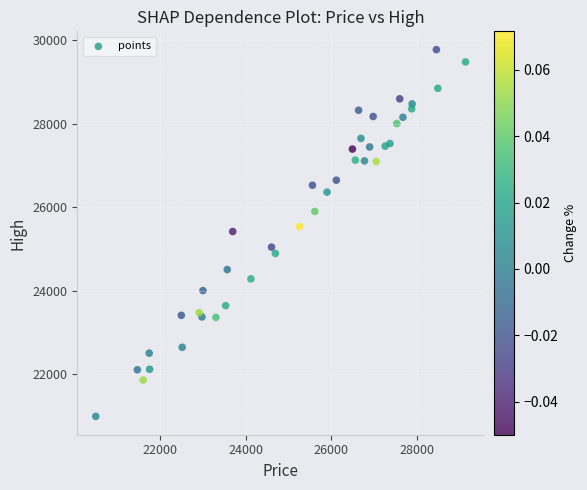

What is the range of Y values (max minus min)?

8795